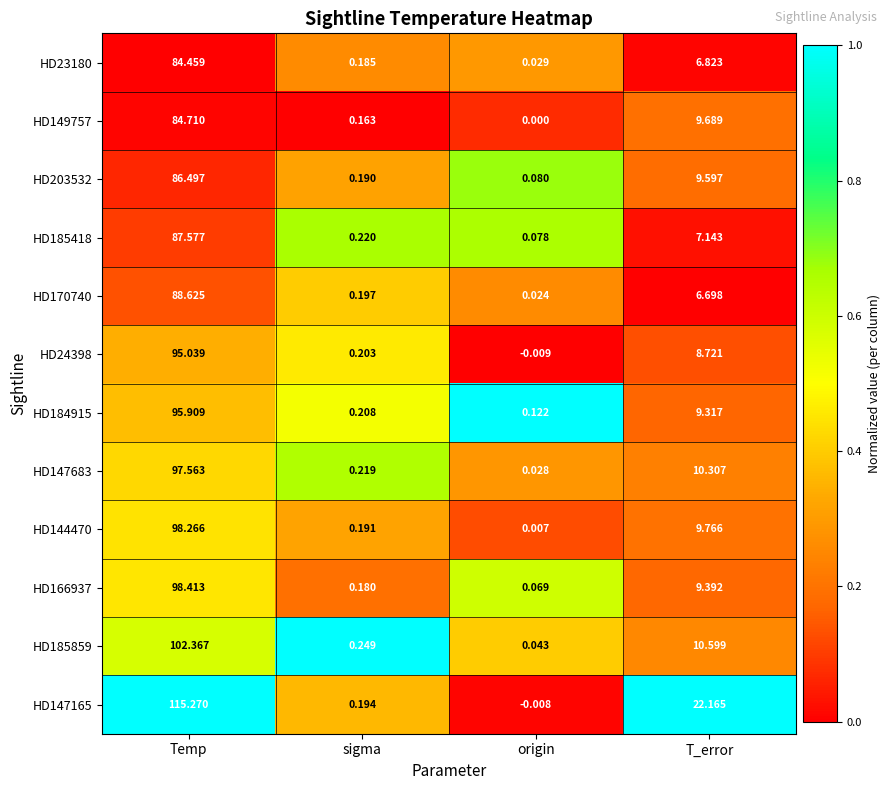

Which category has the lowest value across all series?

origin